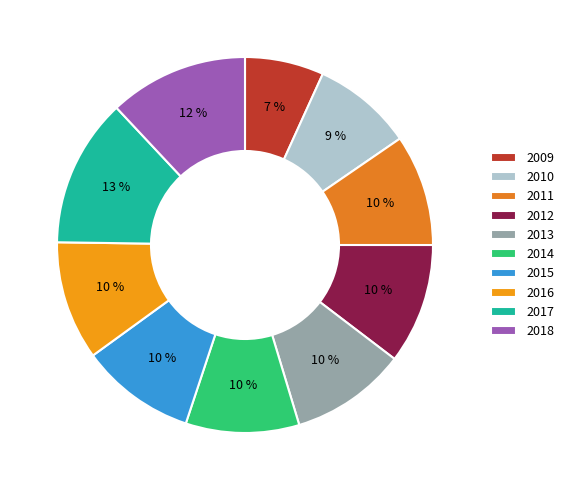

What percentage is the 2009 slice, to the nearest percent?

7%